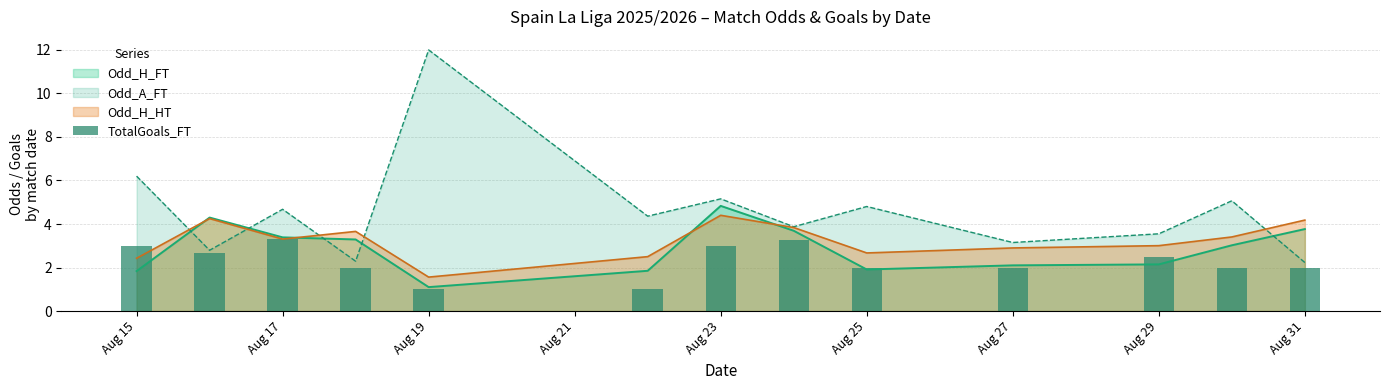

True or false: Odd_A_FT has a value of 6.2 at Aug 15.

True